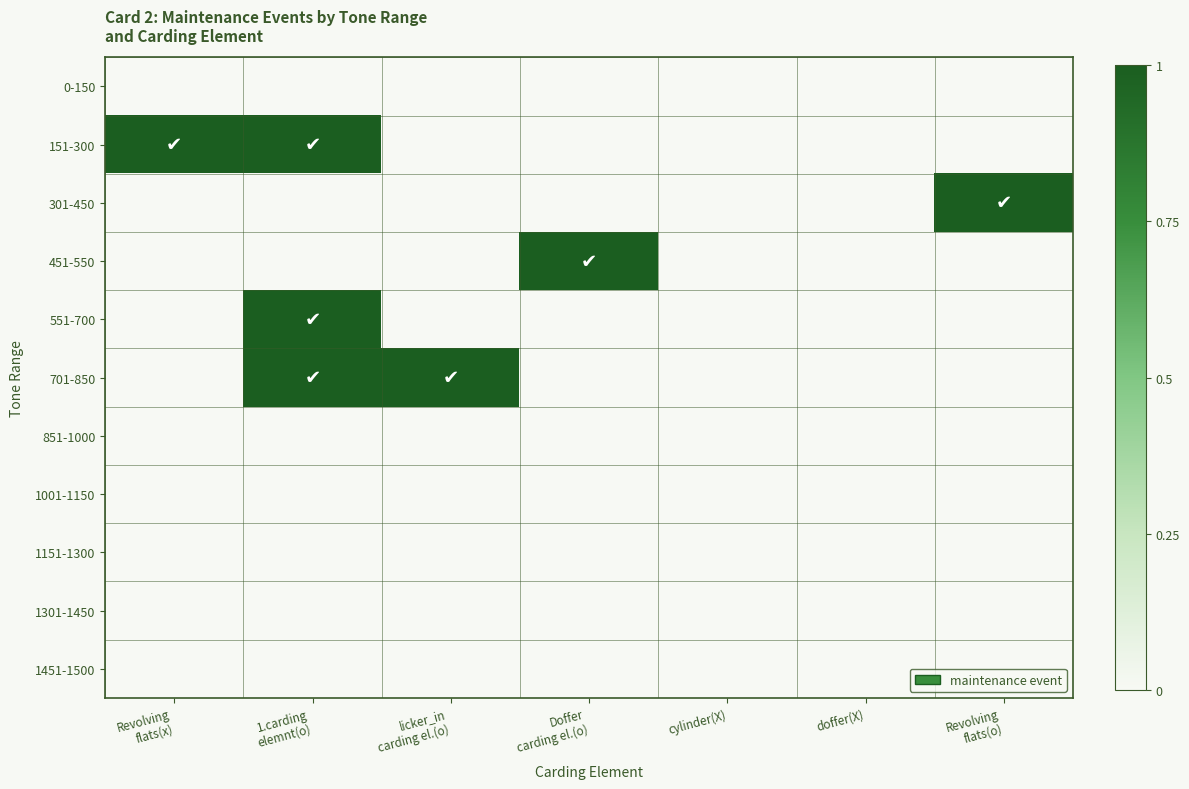

At Revolving flats(o), list the series in order from largest to smallest.

301-450, 0-150, 151-300, 451-550, 551-700, 701-850, 851-1000, 1001-1150, 1151-1300, 1301-1450, 1451-1500